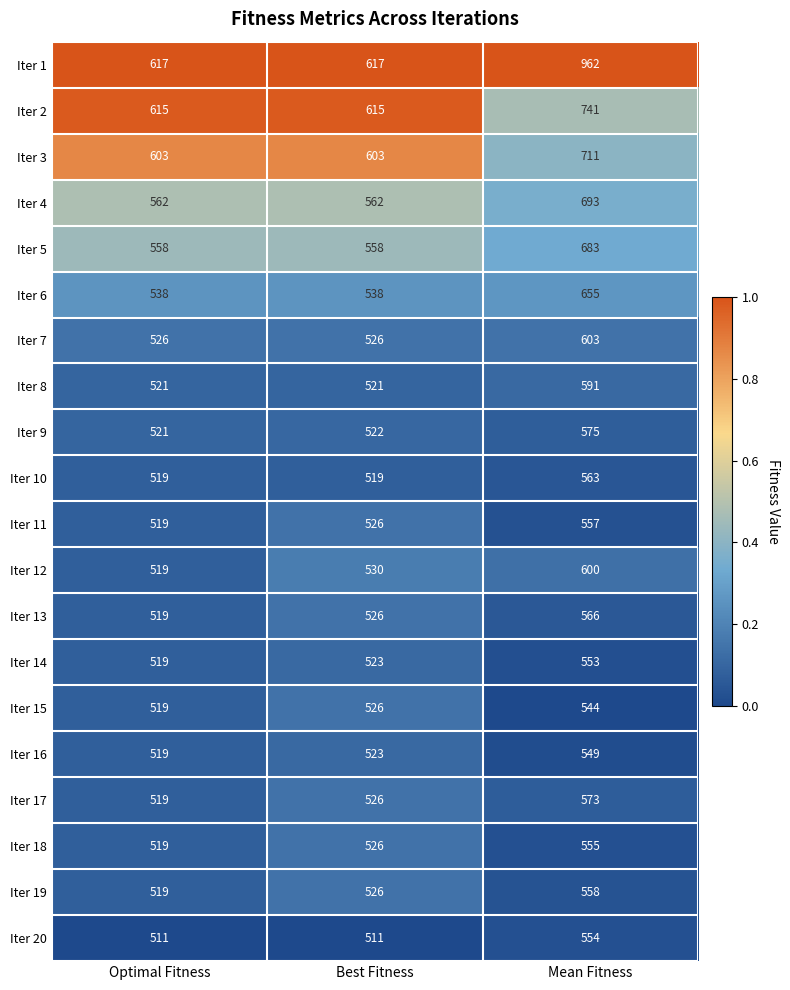

List the series in order of their peak value, highest first.

Iter 1, Iter 2, Iter 3, Iter 4, Iter 5, Iter 6, Iter 7, Iter 12, Iter 8, Iter 9, Iter 17, Iter 13, Iter 10, Iter 19, Iter 11, Iter 18, Iter 20, Iter 14, Iter 16, Iter 15